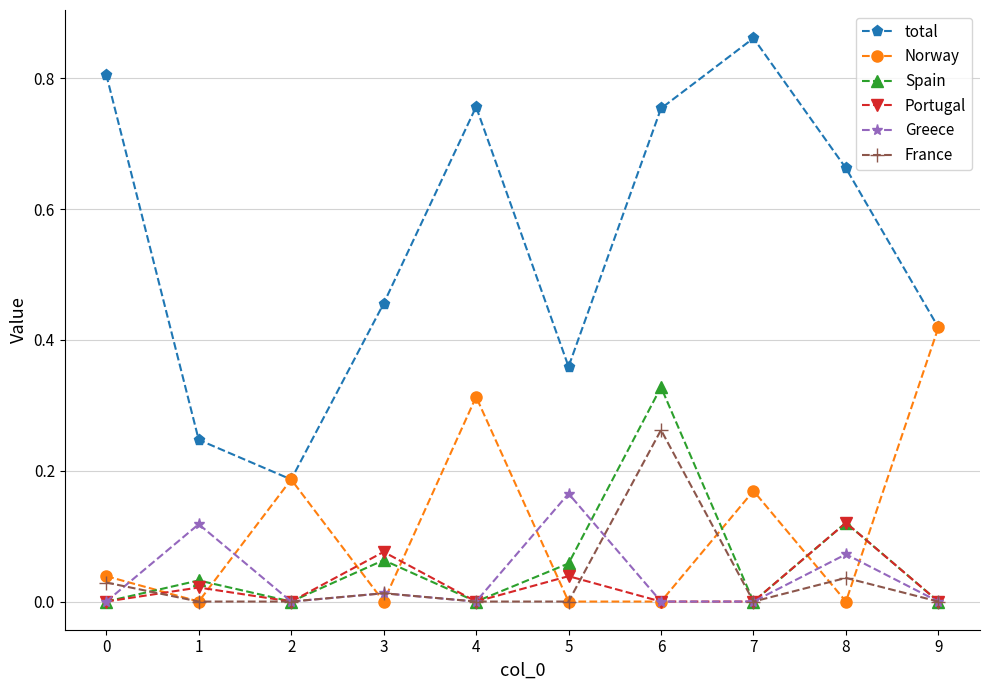

How many lines are shown in the chart?

6